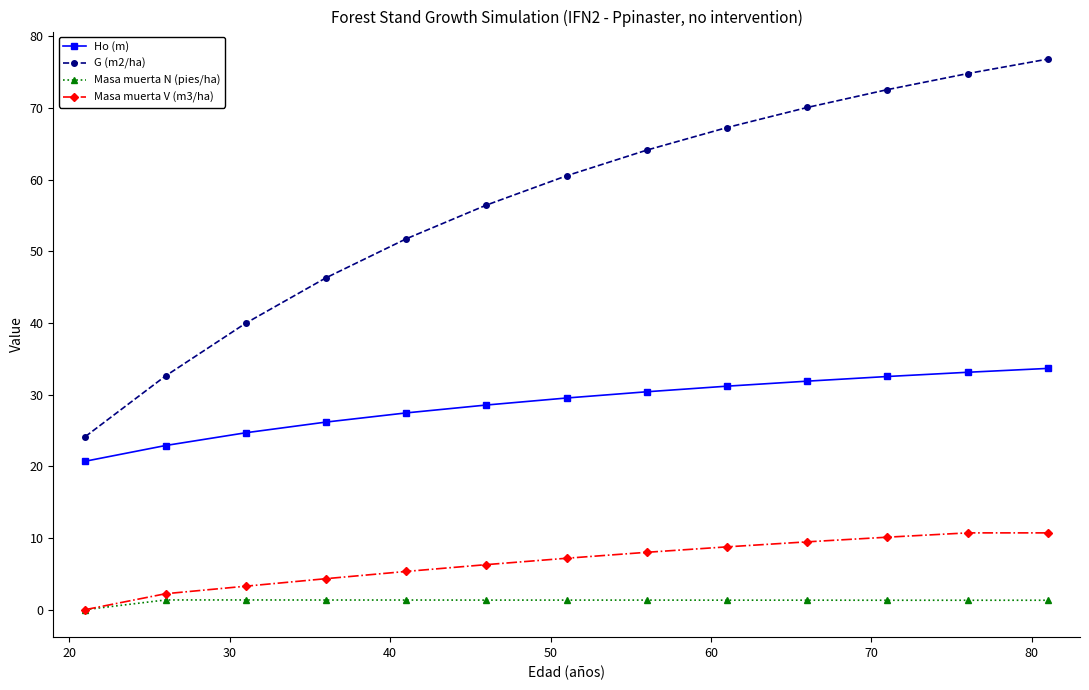

True or false: Masa muerta N (pies/ha) and Ho (m) intersect in this chart.

False